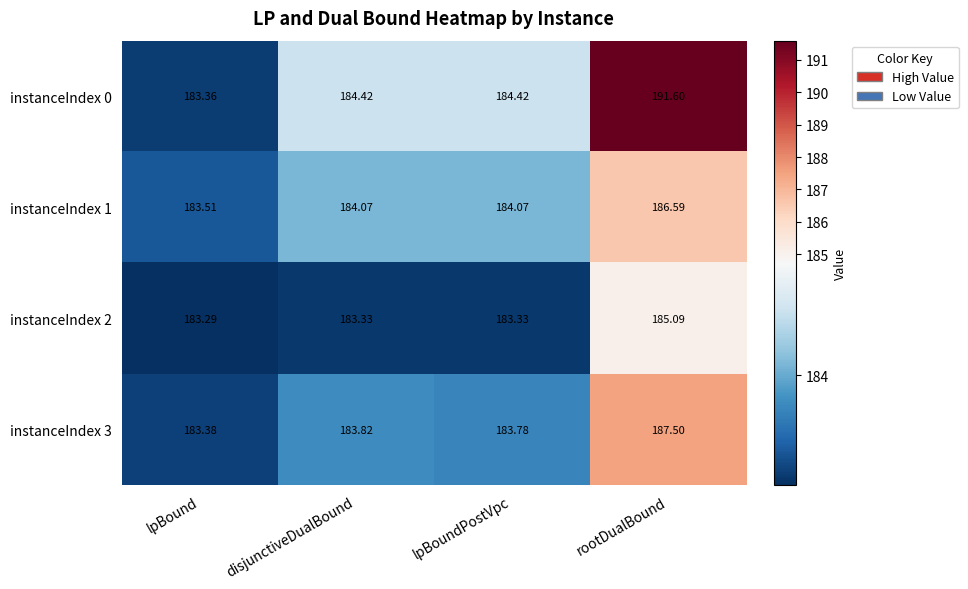

At which label does instanceIndex 2 reach its peak?

rootDualBound